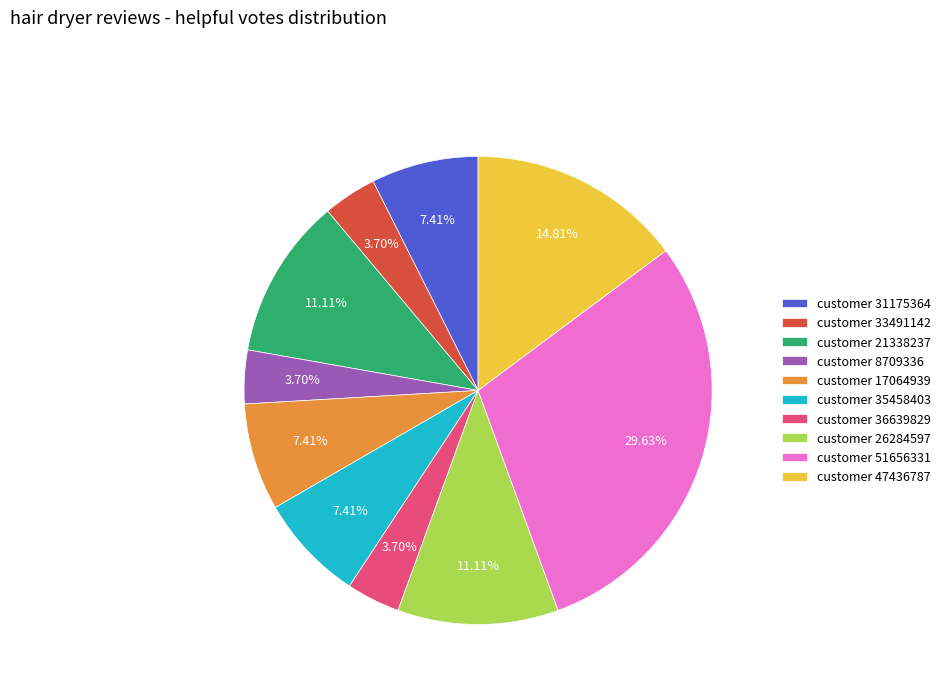

Which has a higher value, customer 8709336 or customer 17064939?

customer 17064939